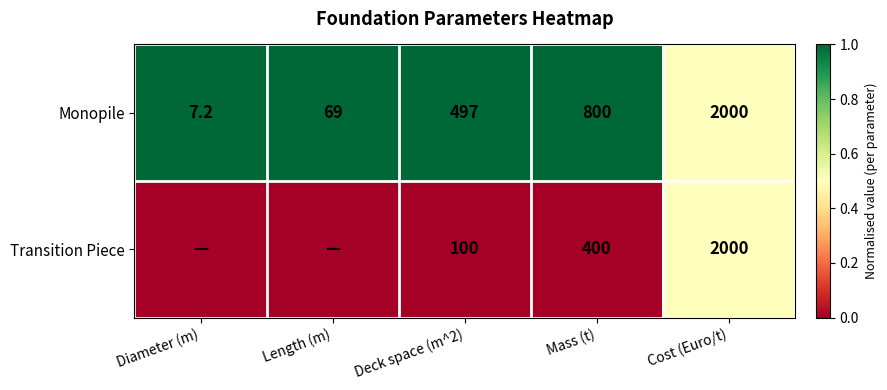

The value of Monopile at Diameter (m) is 10.7. True or false?

False